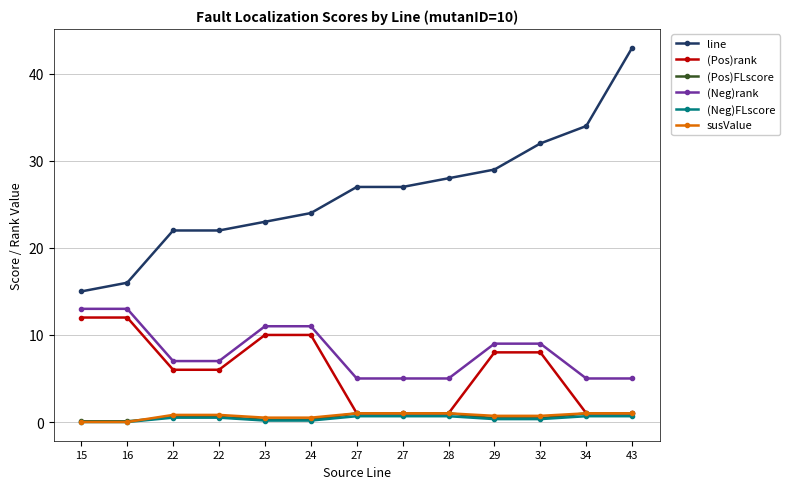

The (Neg)rank series shows 11.0 at 24. True or false?

True